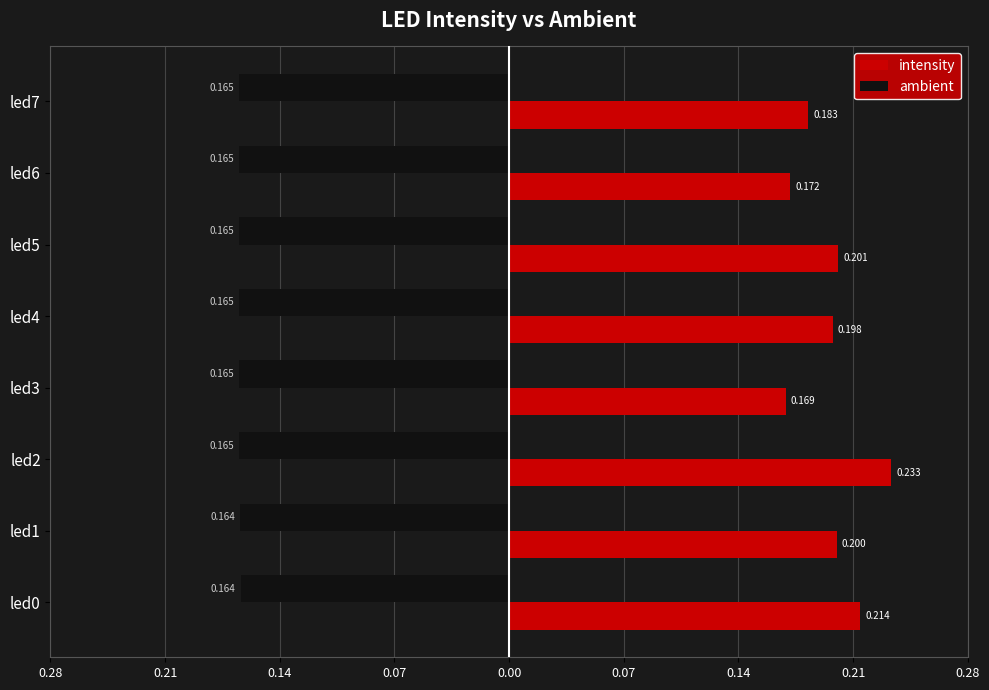

What are all the series names shown in the legend?

intensity, ambient